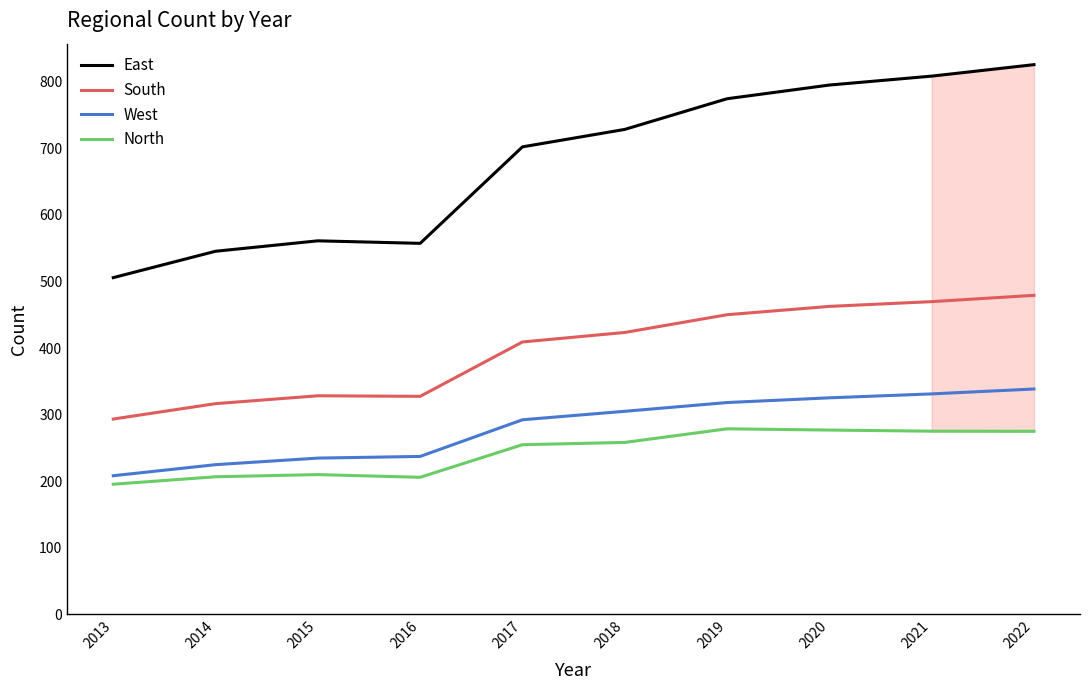

Is it true that North equals 205.8 at 2016?

True